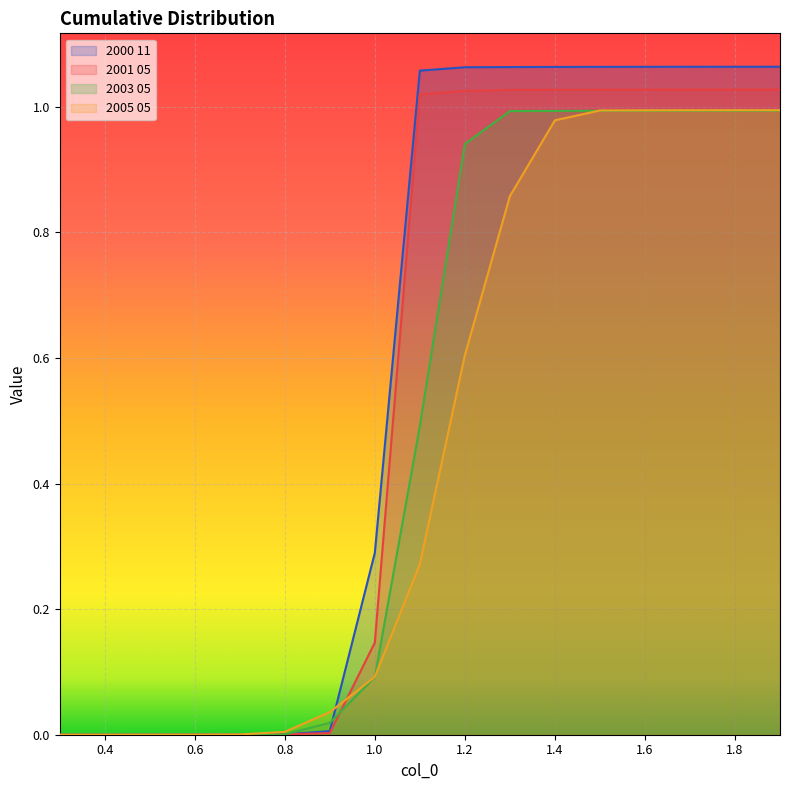

What is the value of the 2000 11 point at the 12th from the left?

1.1